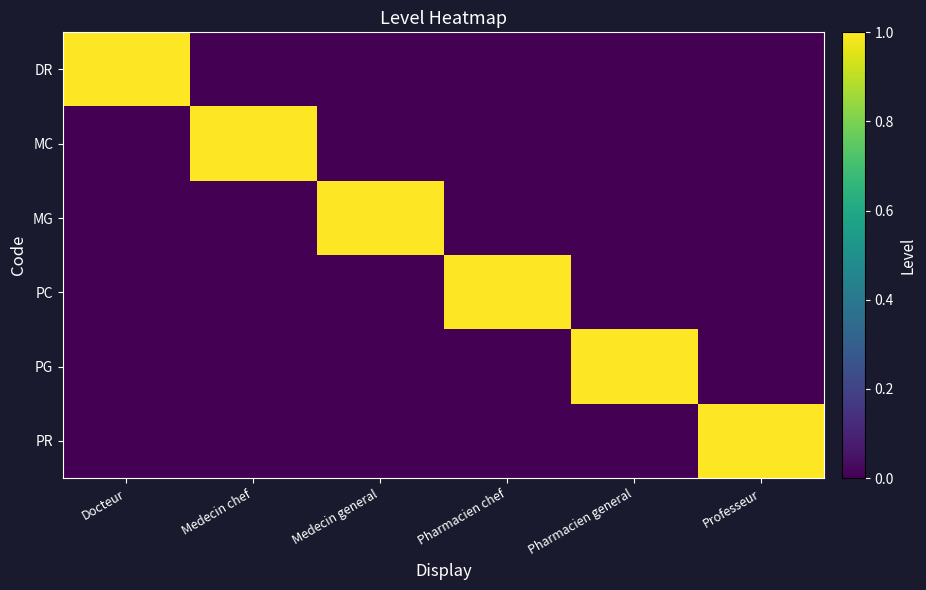

At Pharmacien general, list the series in order from largest to smallest.

PG, DR, MC, MG, PC, PR